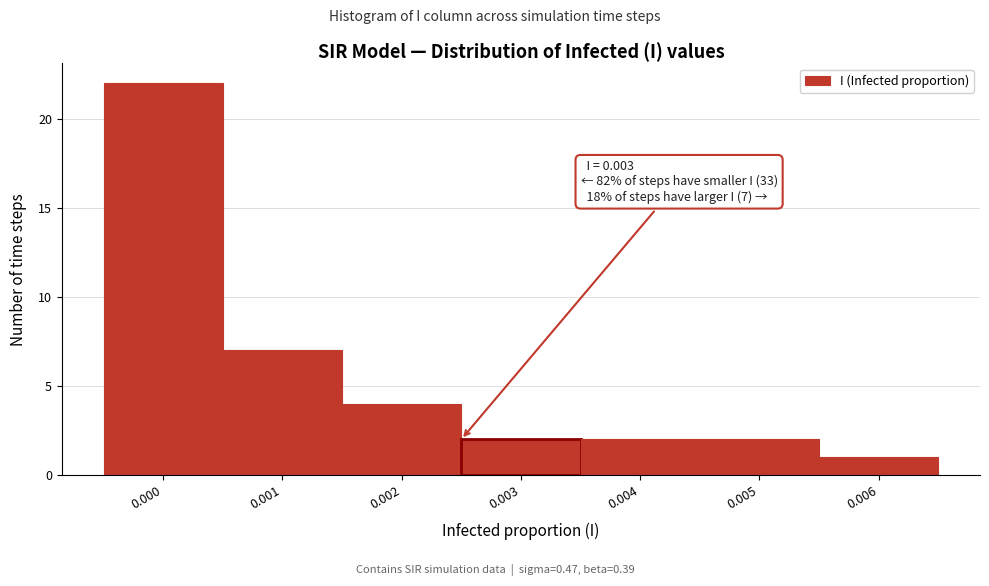

Reading left to right, transcribe all the data shown in this chart.

22	7	4	2	2	2	1